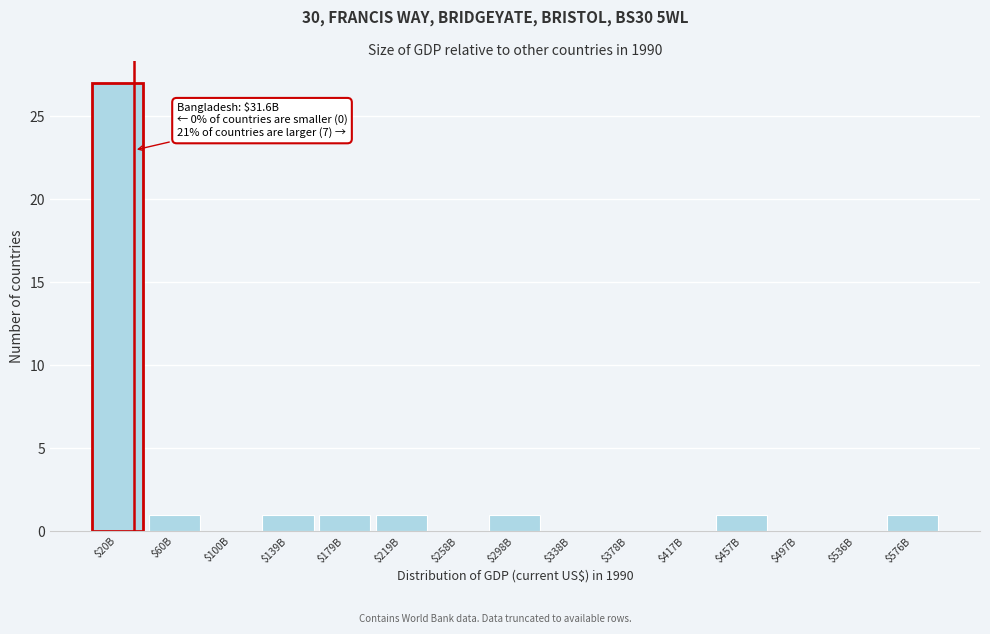

What is the greatest value displayed?

27